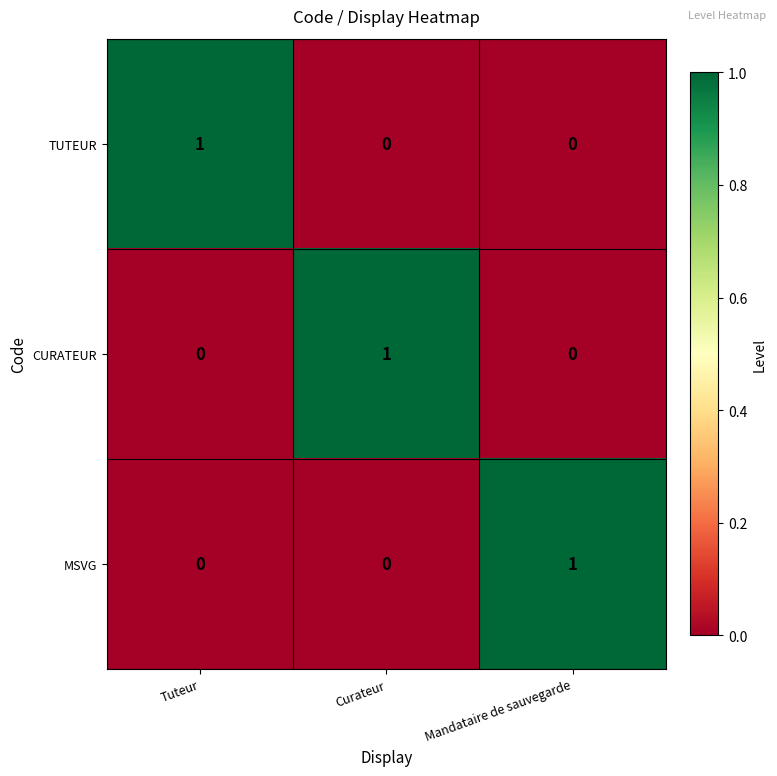

At how many categories does at least one series exceed 0?

3